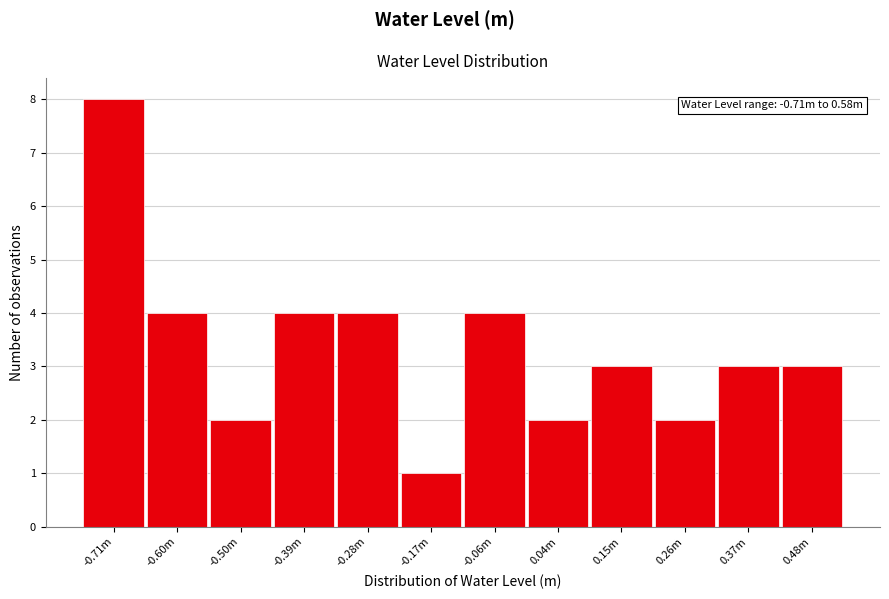

Reading left to right, transcribe all the data shown in this chart.

8	4	2	4	4	1	4	2	3	2	3	3